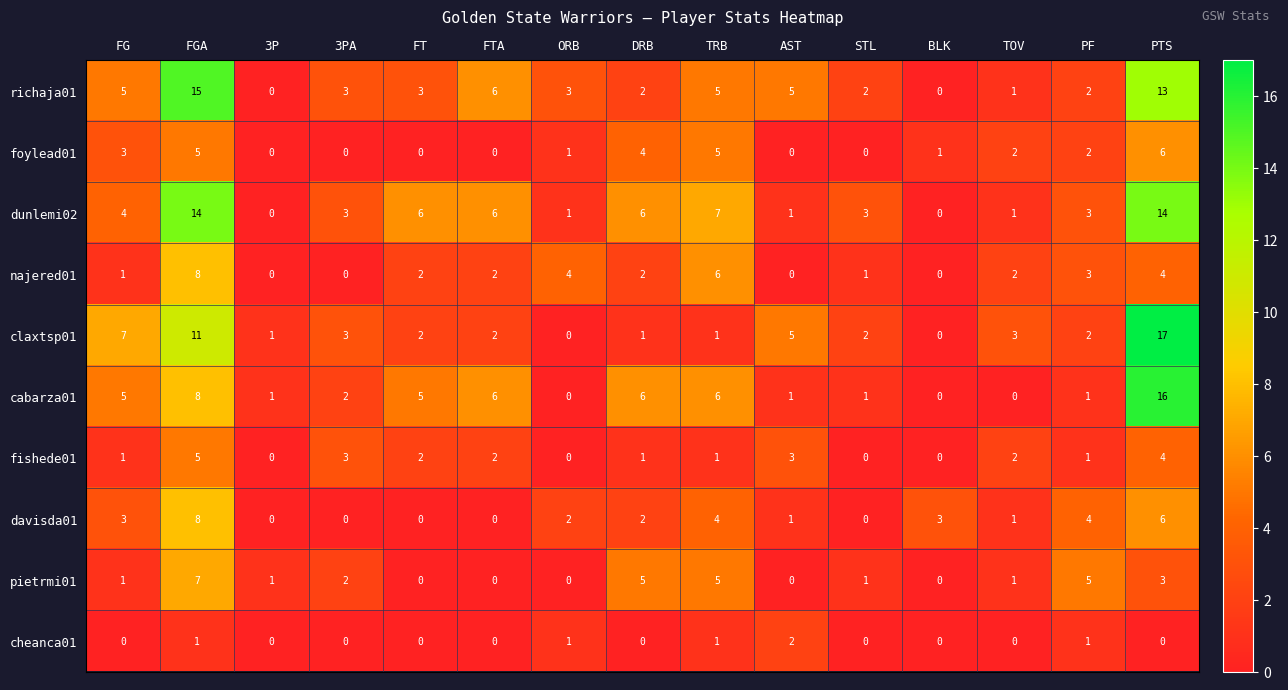

Count the fishede01 values in the range 0 to 3.

13